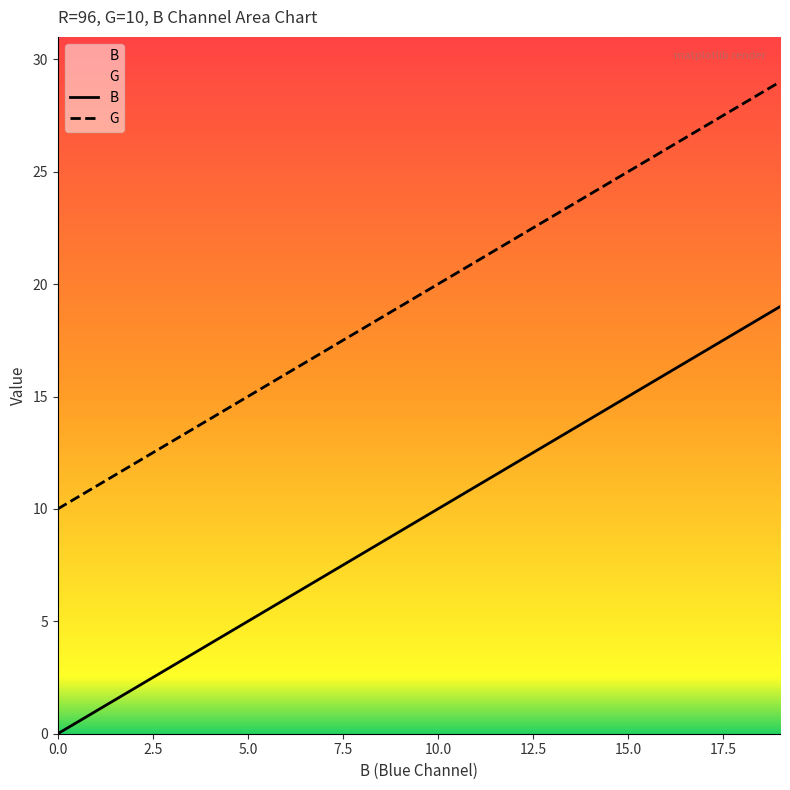

What is the value of the B point at the 15th from the left?

14